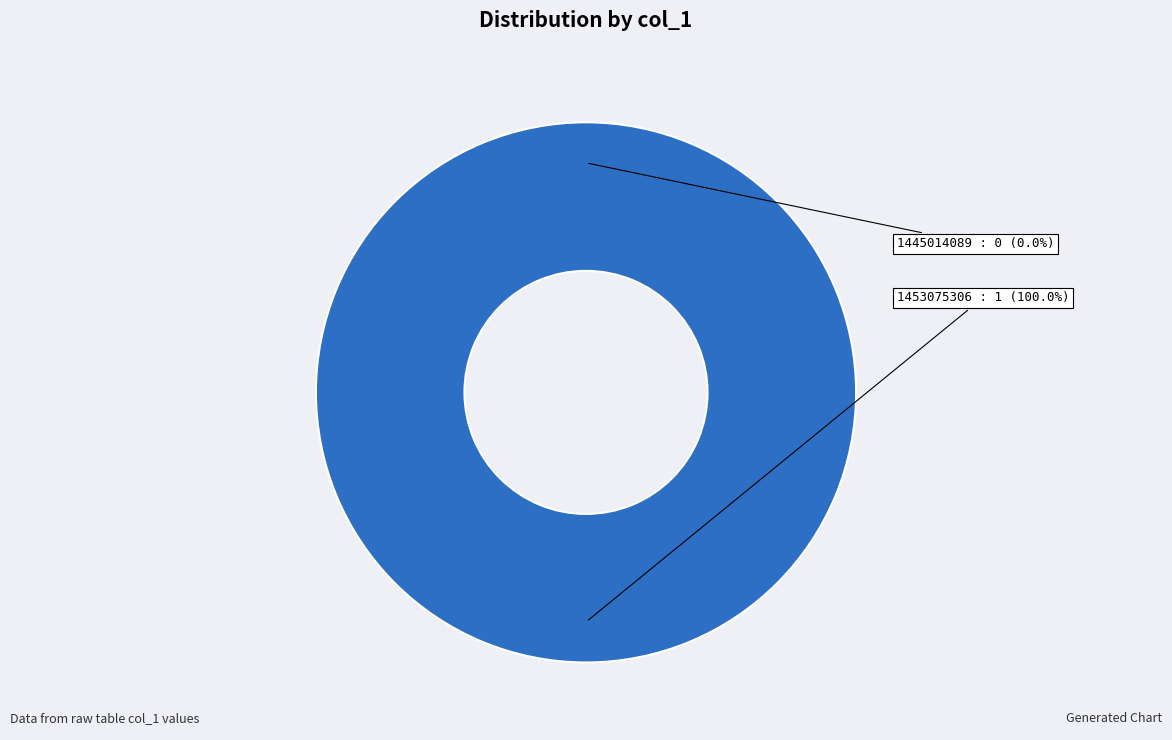

Is it true that 1453075306 is 100% of the pie?

True